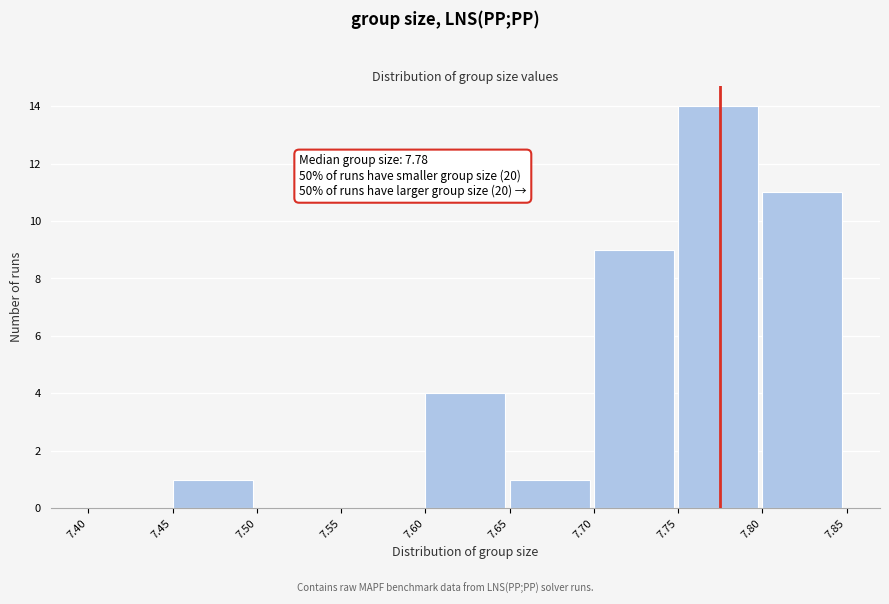

Which range on the x-axis has the tallest bar?

7.75 to 7.80